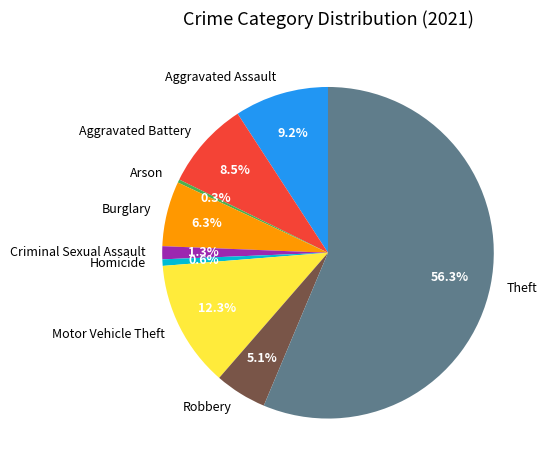

Is Theft the majority of the pie?

Yes